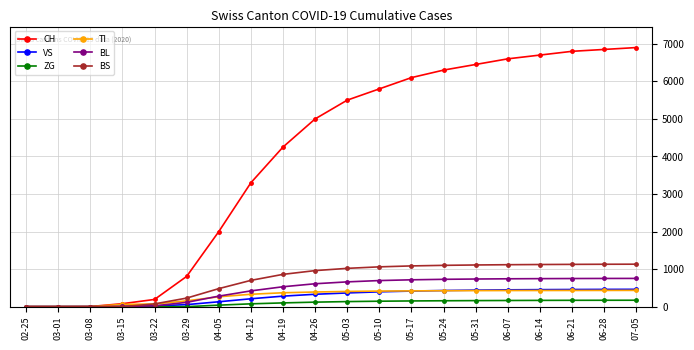

The value of BS at 05-10 is 1829. True or false?

False